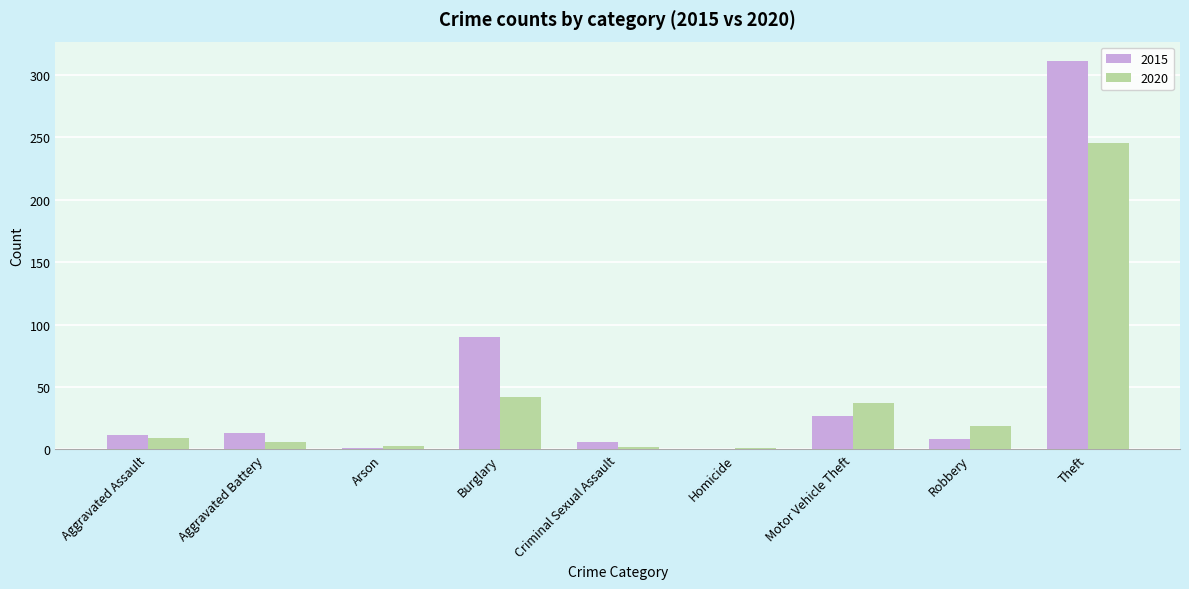

True or false: 2015 has a value of 311 at Theft.

True